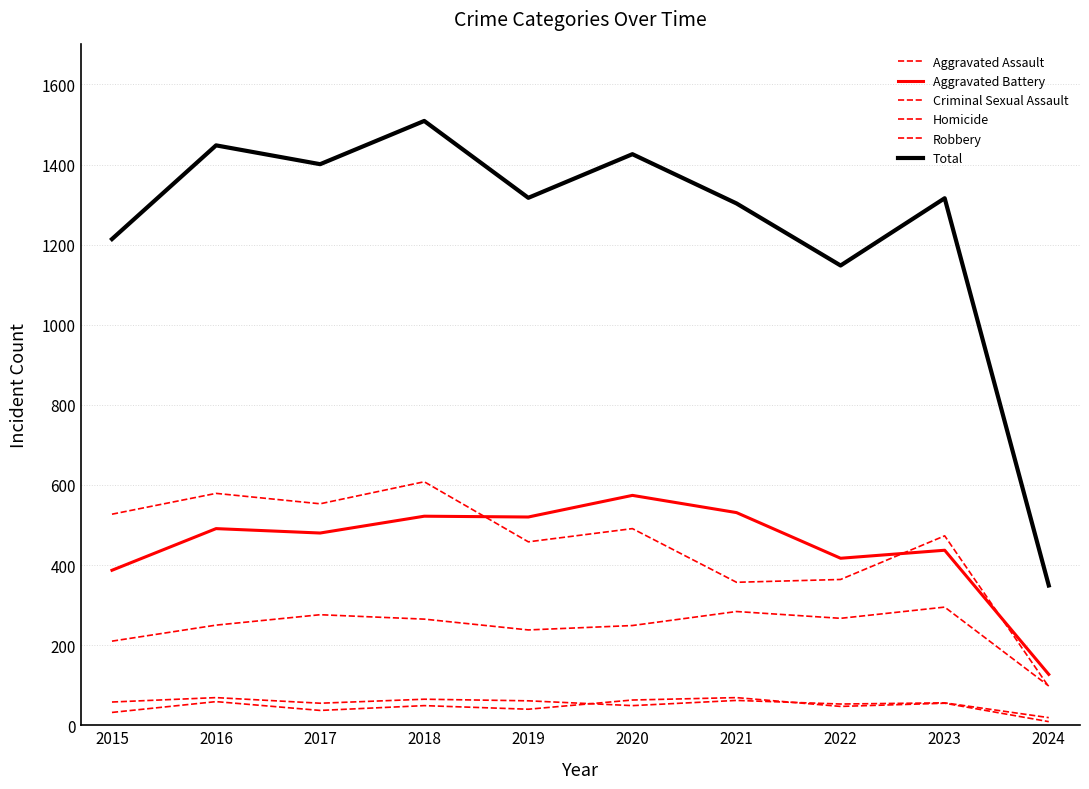

What is the sum of the Robbery values at 2017 and 2020?

1044